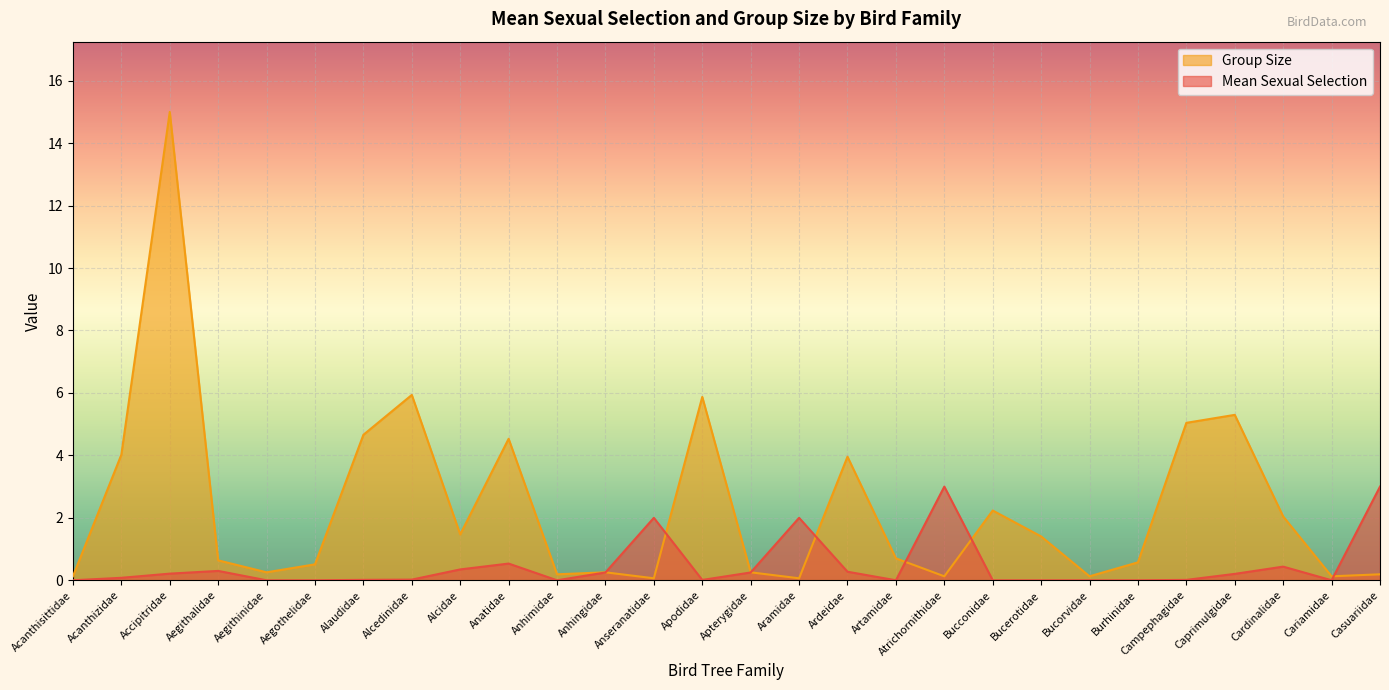

True or false: Group Size and Mean Sexual Selection intersect in this chart.

True